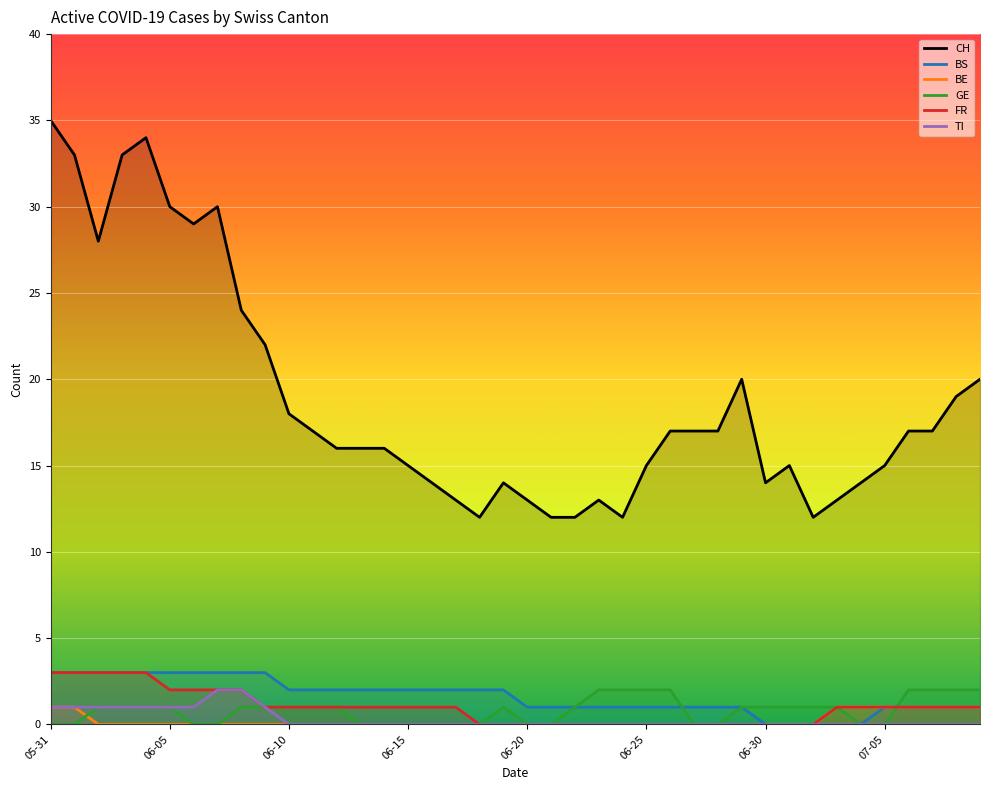

How many values in TI are above zero?

10